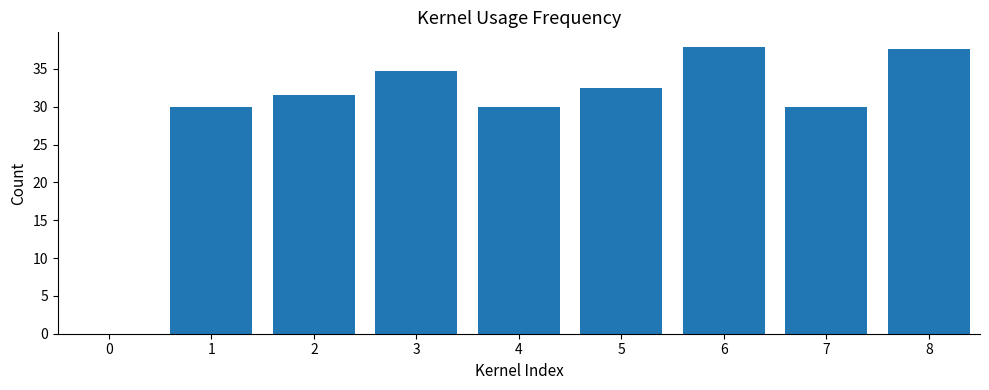

What is the maximum value shown in the chart?

37.9